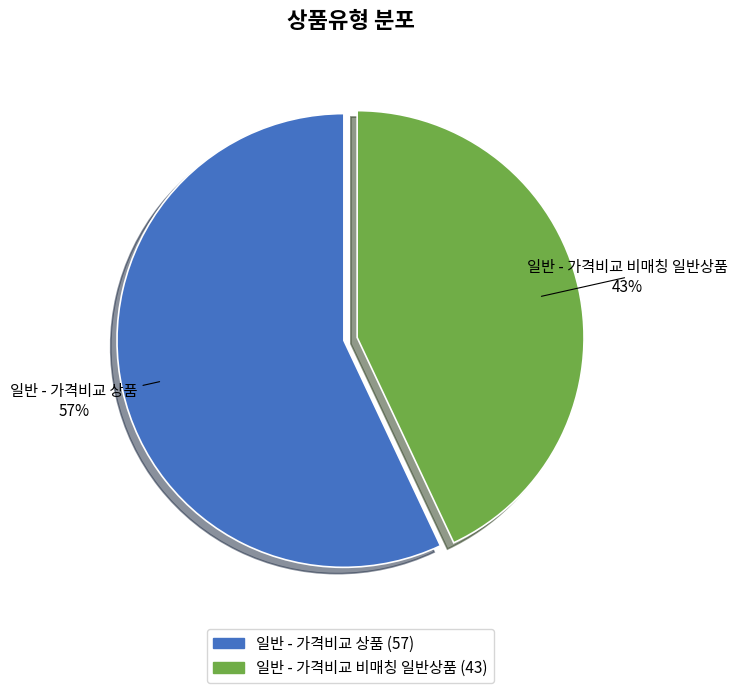

Which slice represents more than half of the pie?

일반 - 가격비교 상품